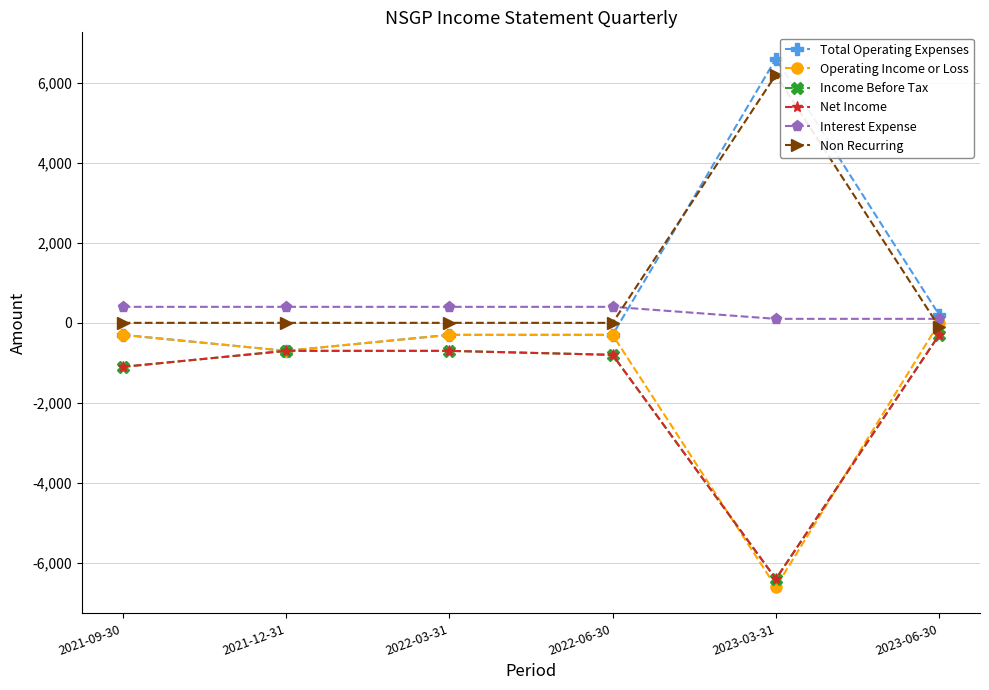

Does the chart have visible grid lines?

Yes